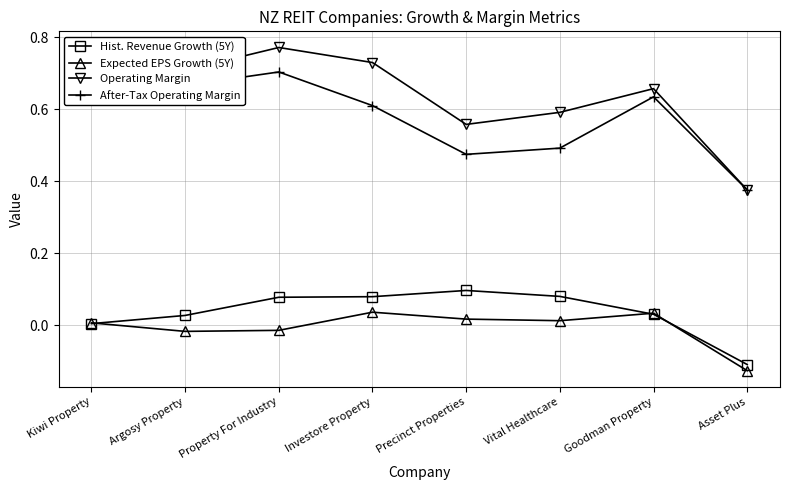

Which label corresponds to the smallest value in the chart?

Asset Plus